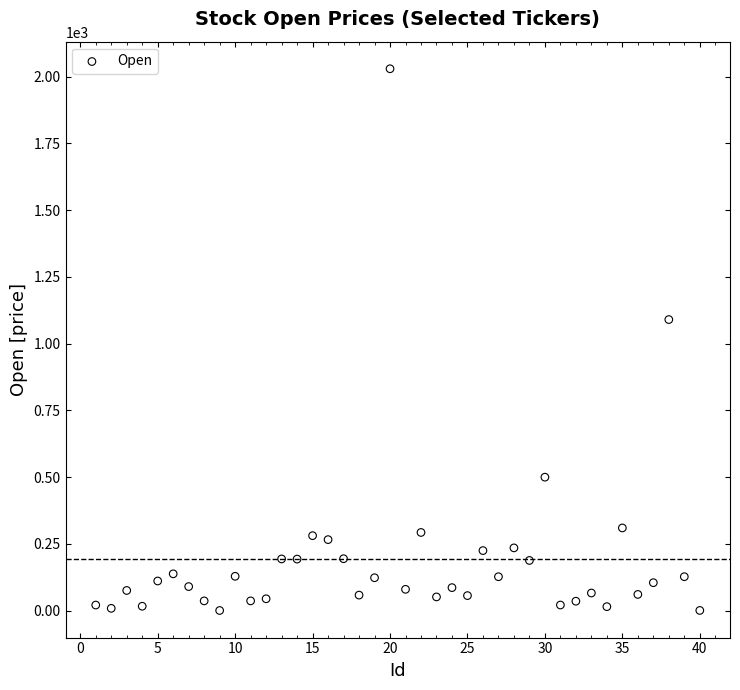

What is the range of Y values (max minus min)?

2028.2